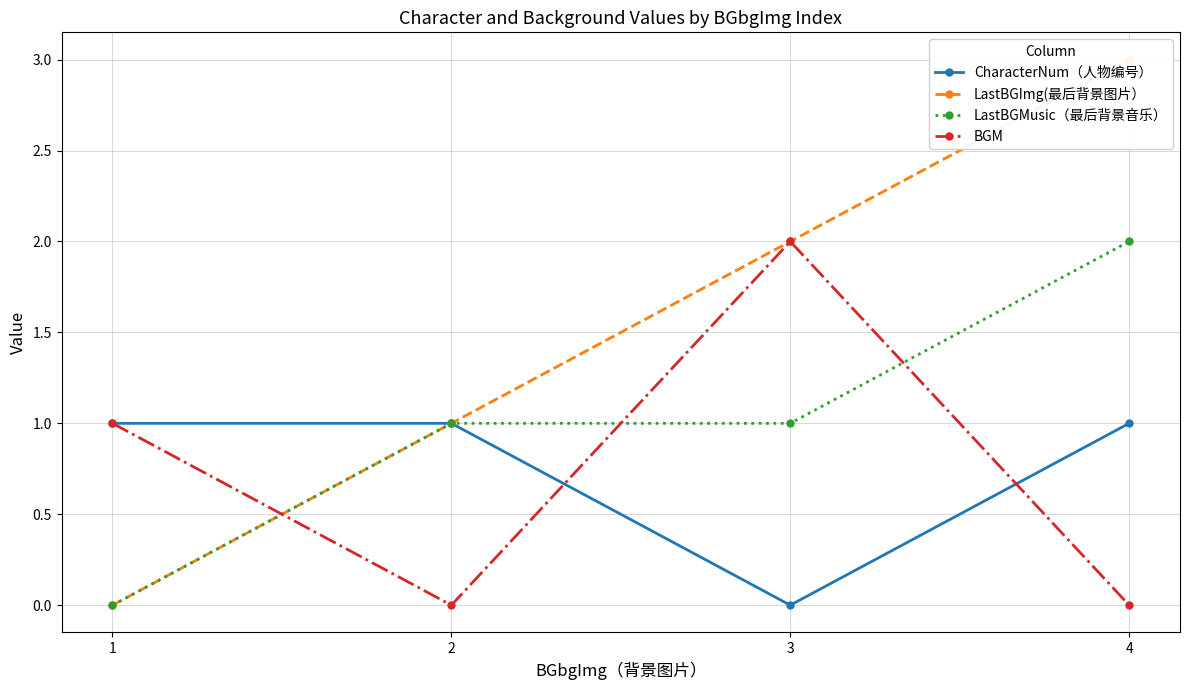

Where does the BGM series first go above 1?

3